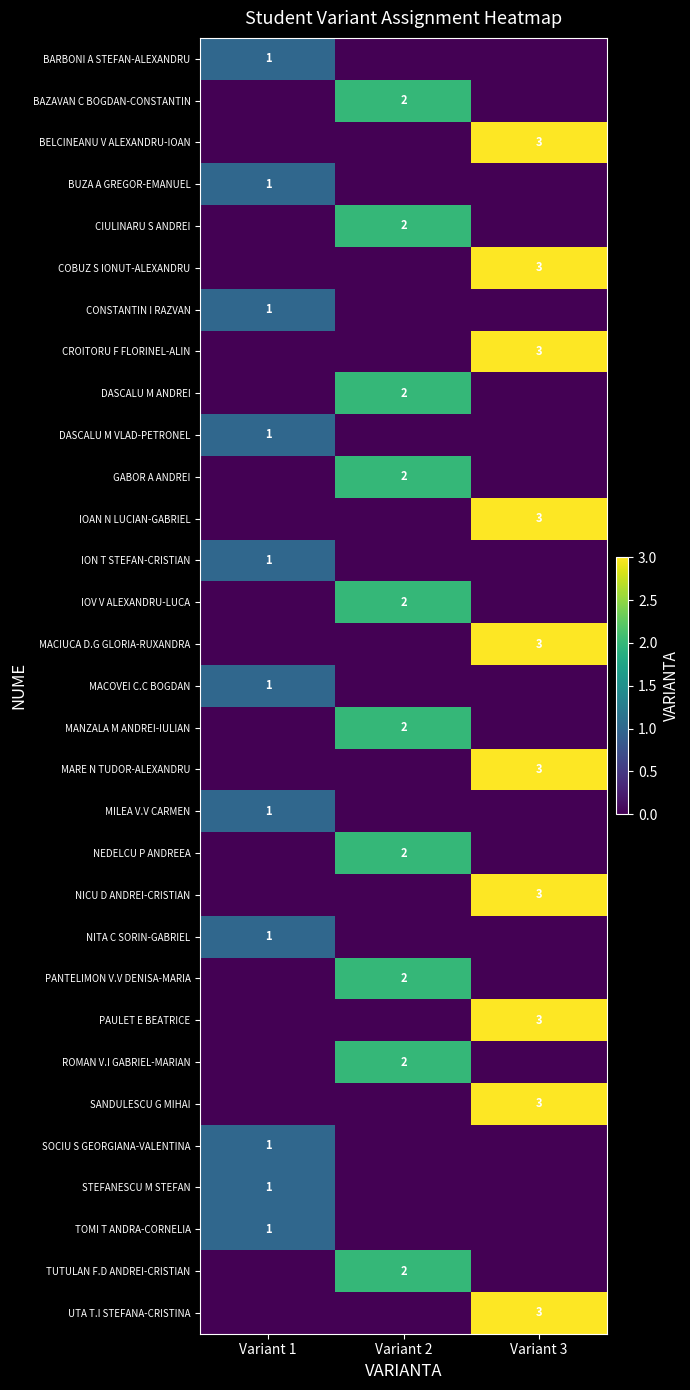

The UTA T.I STEFANA-CRISTINA series shows 3 at Variant 3. True or false?

True